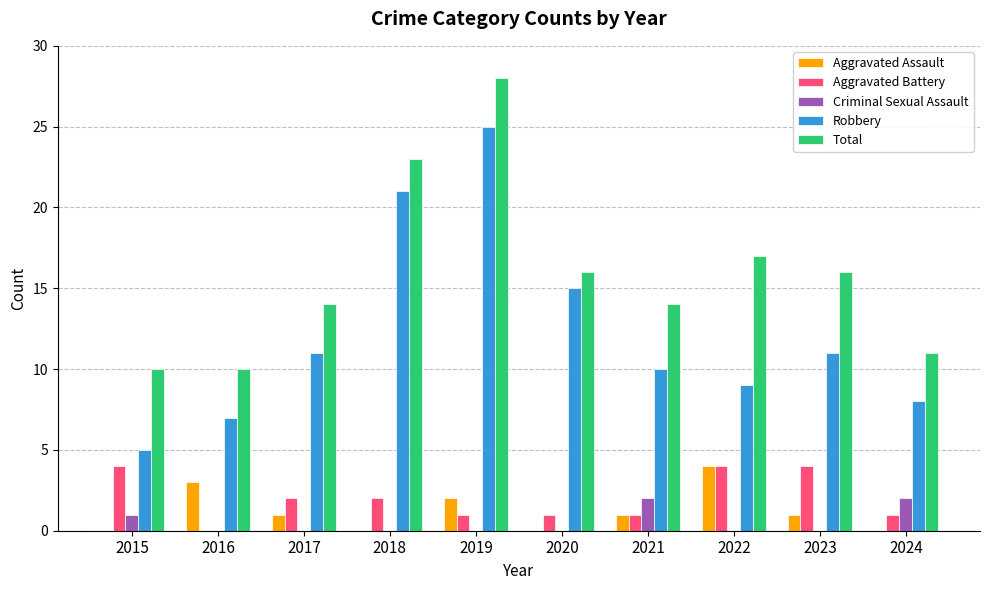

Is the value of Criminal Sexual Assault at 2020 greater than the value of Total at 2023?

No